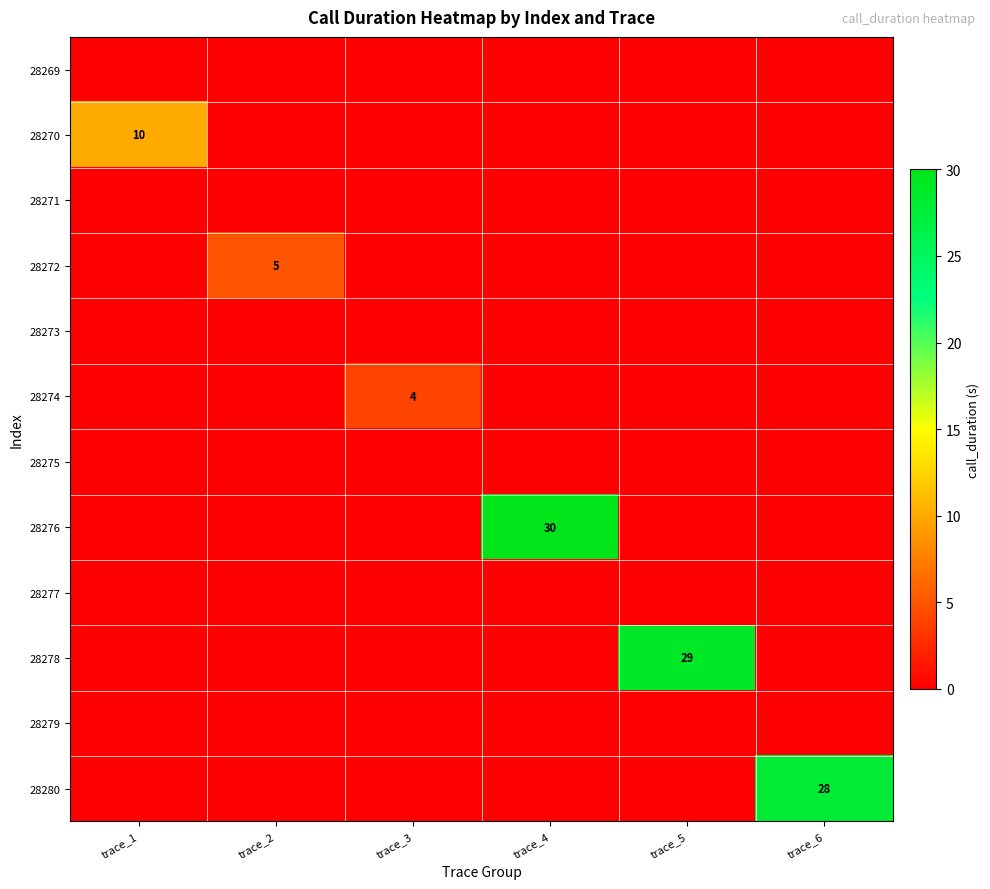

Is it true that 28276 equals 10 at trace_4?

False